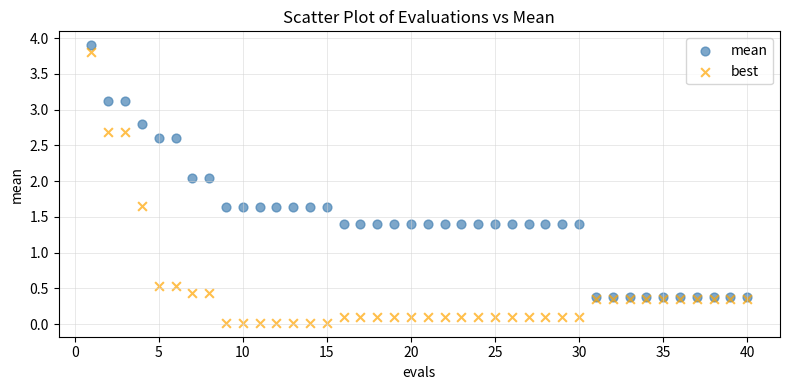

Which series contains the highest Y value?

mean